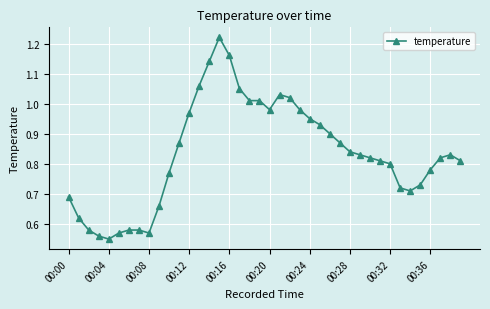

How many data points does each series have?

40